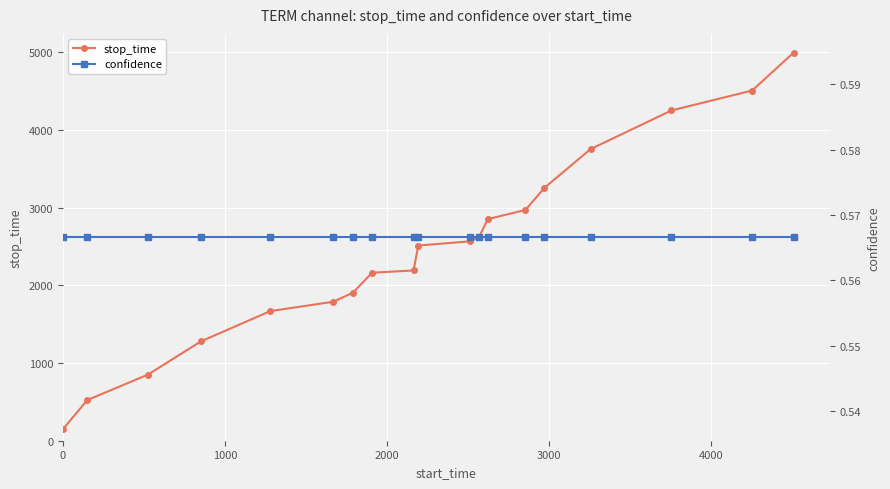

At how many categories does at least one series exceed 2034?

12